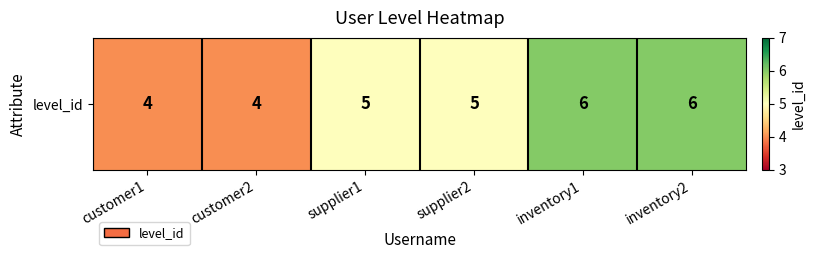

Rank the categories by value from highest to lowest.

inventory1, inventory2, supplier1, supplier2, customer1, customer2